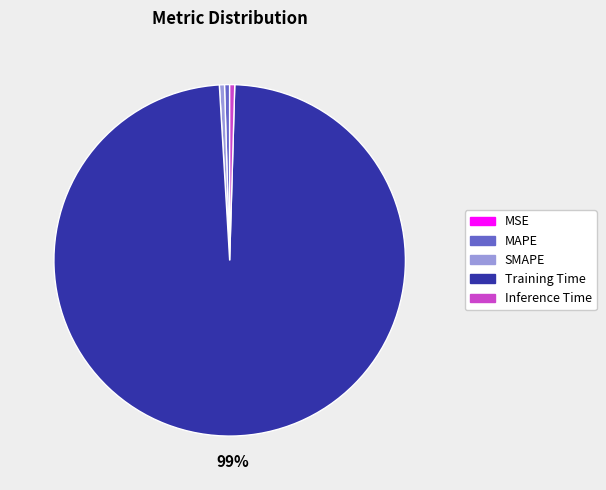

To the nearest percent, what is the average slice percentage?

20%